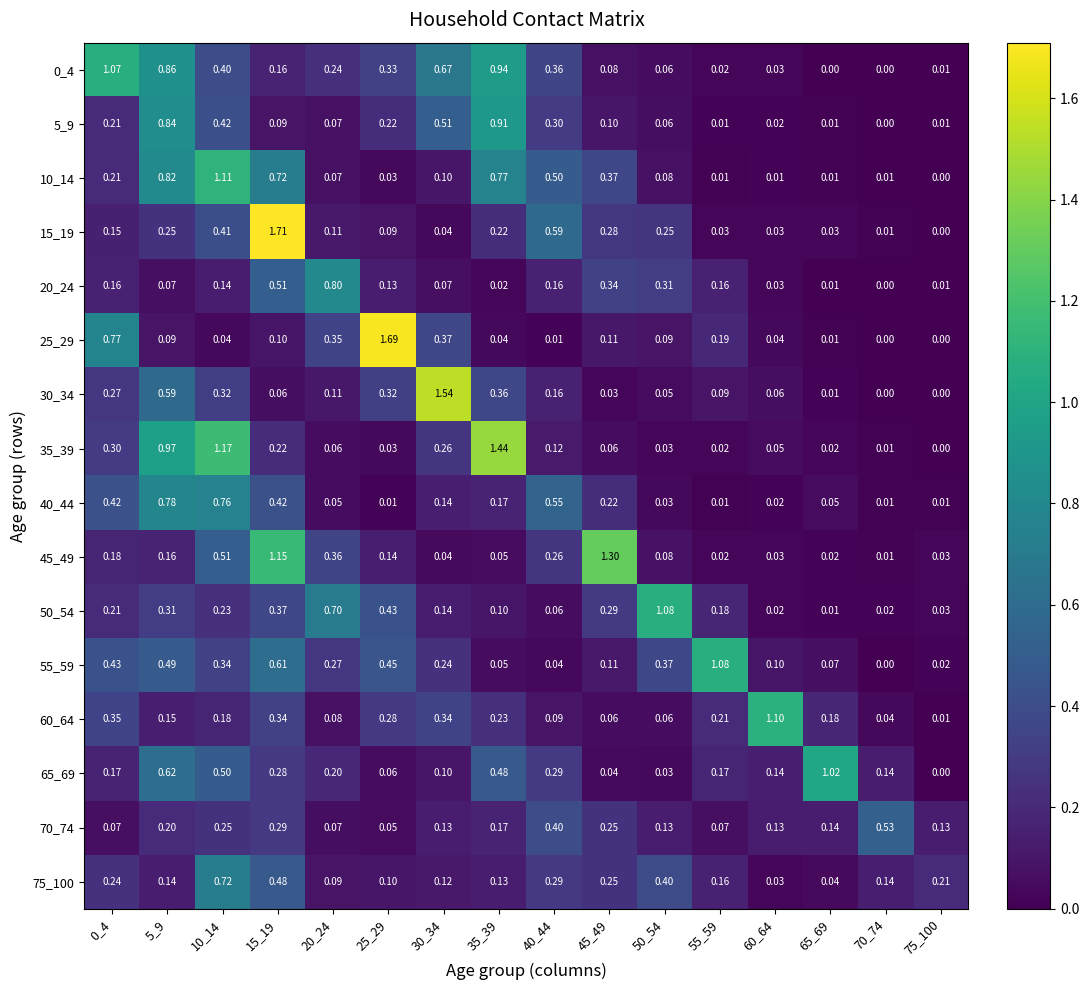

Is the value of 40_44 at 65_69 greater than the value of 30_34 at 15_19?

No